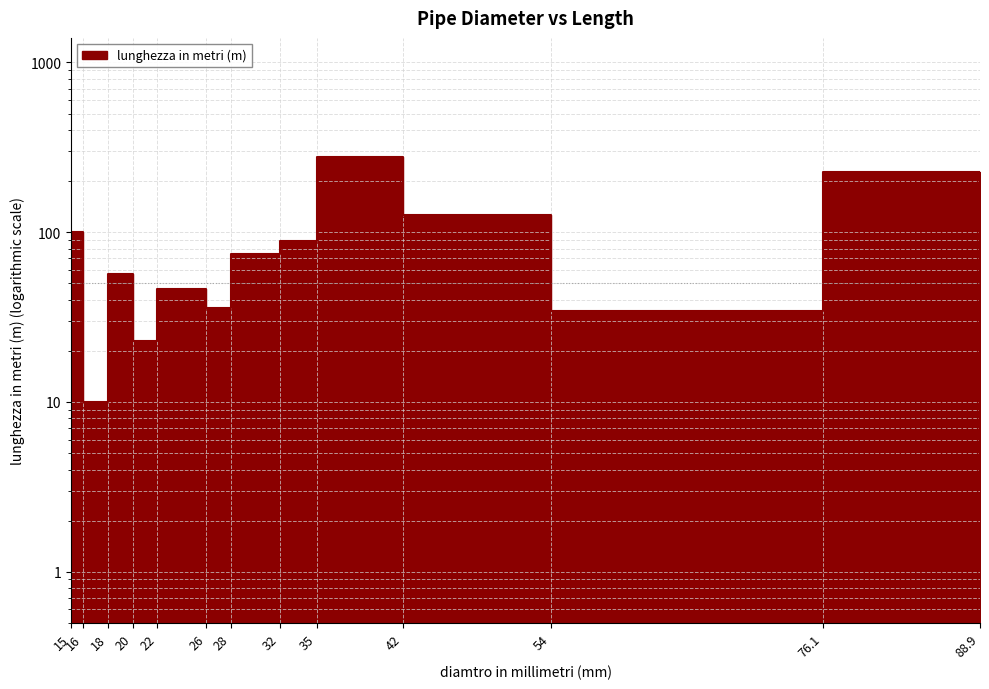

What is the difference between the maximum and second lowest values?

269.0